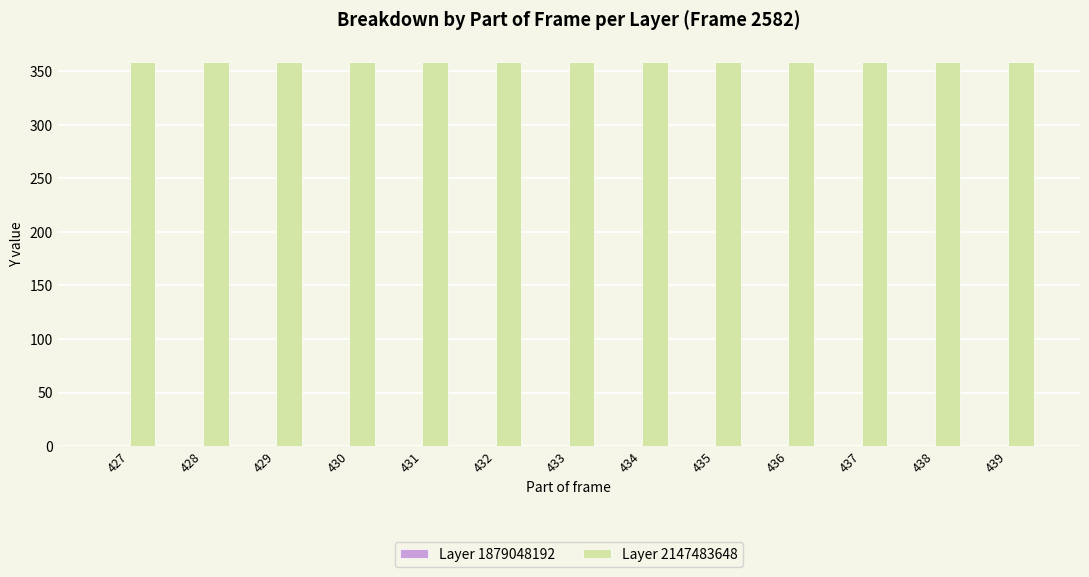

Reading left to right, what are all the values shown in this chart?

Layer 1879048192: 0	0	0	0	0	0	0	0	0	0	0	0	0
Layer 2147483648: 359	359	359	359	359	359	359	359	359	359	359	359	359